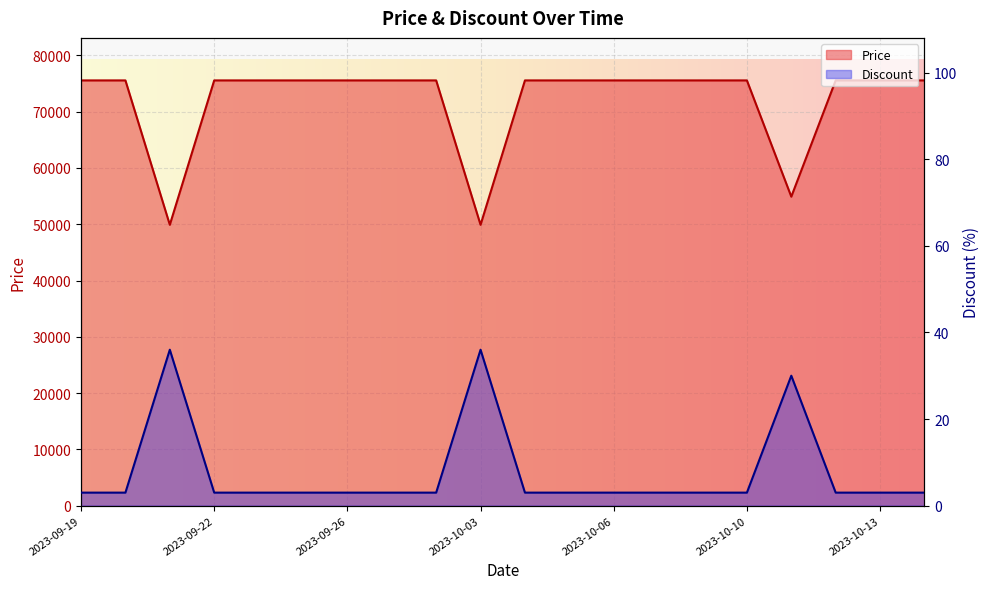

Between 2023-09-23 and 2023-10-10, which is larger?

2023-09-23